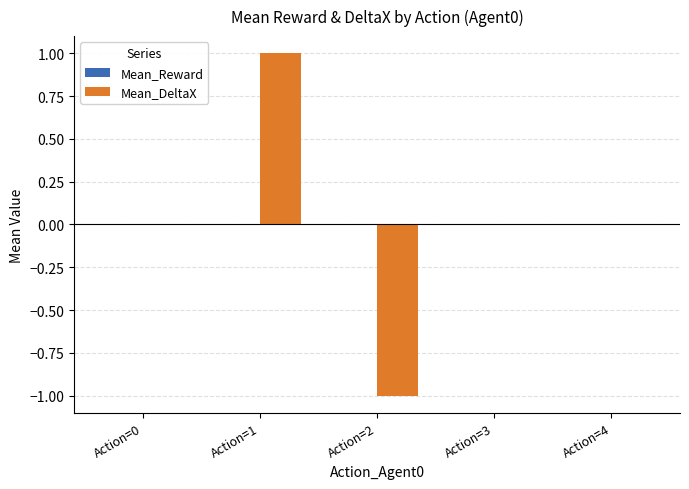

Which label corresponds to the largest value in the chart?

Action=1